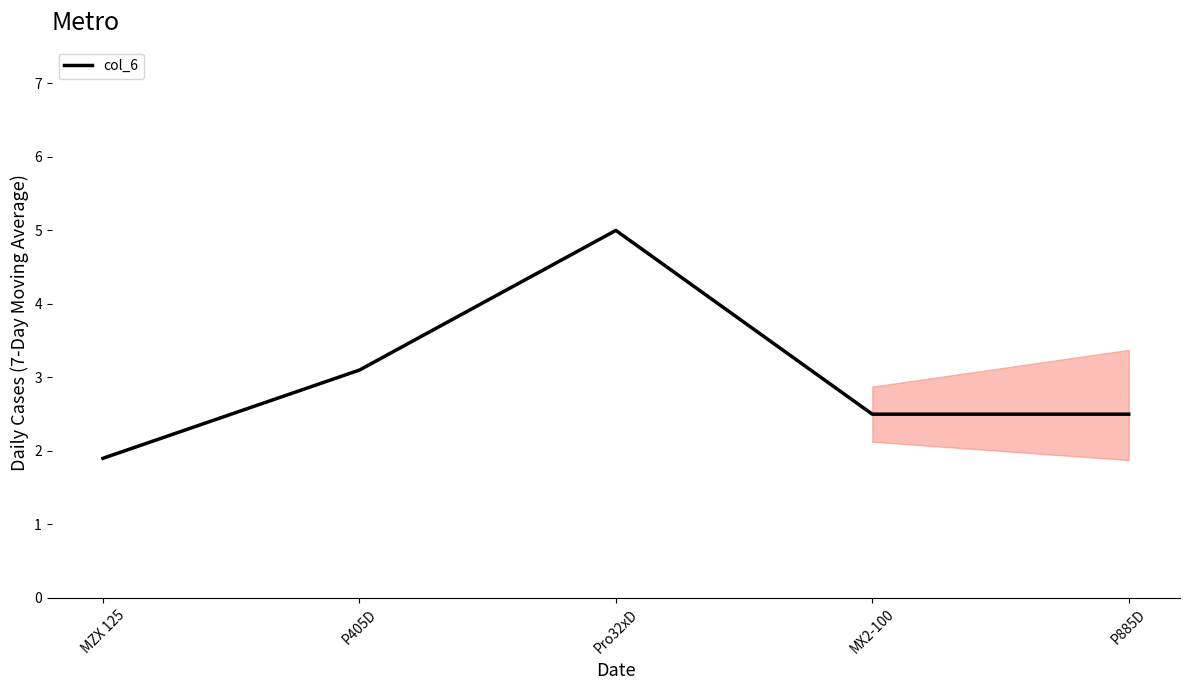

Reading left to right, transcribe all the data shown in this chart.

1.9	3.1	5.0	2.5	2.5